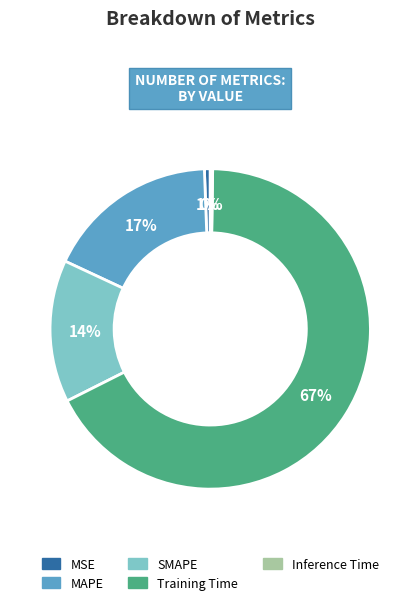

To the nearest percent, what is the average slice percentage?

20%